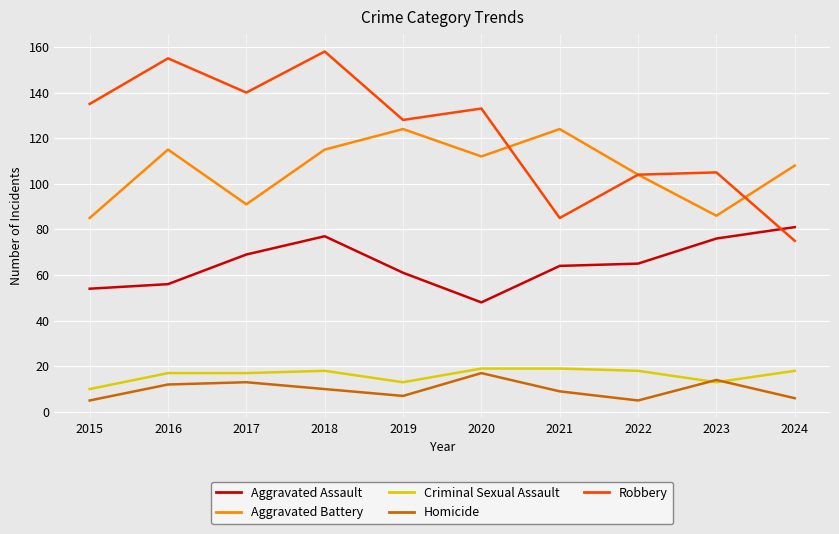

What is the difference between the highest and lowest values at 2019?

121